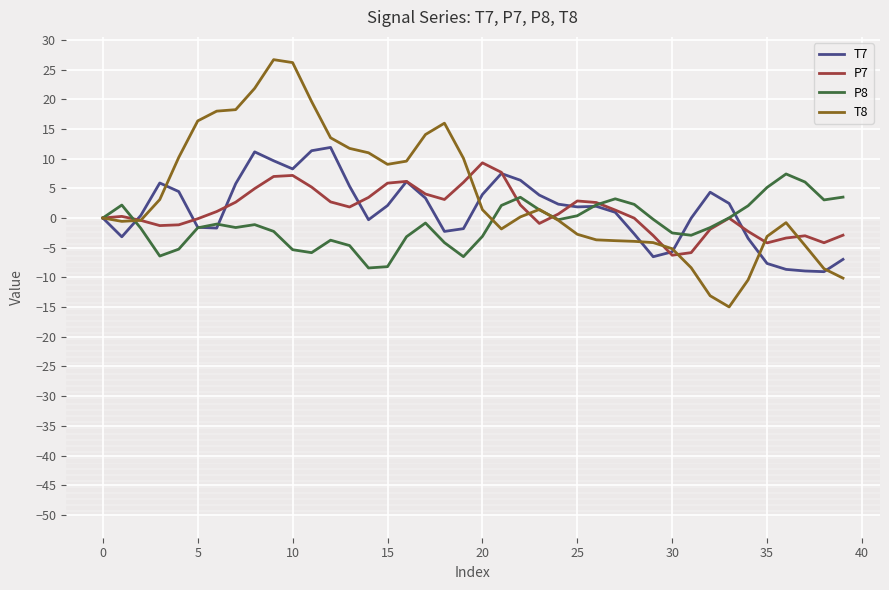

What is the greatest value displayed?

26.7